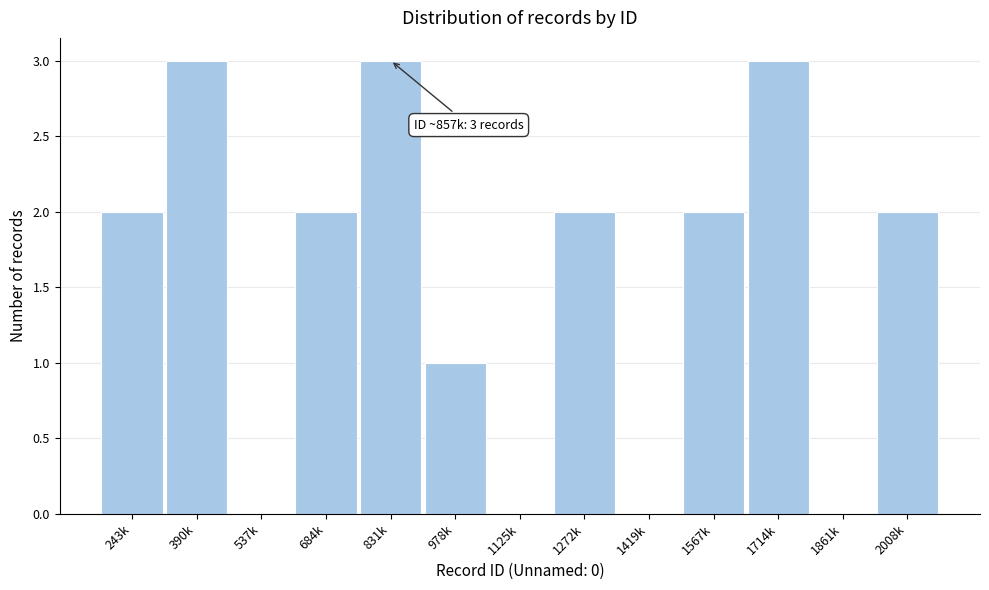

Reading left to right, what are all the values shown in this chart?

243k=2	390k=3	537k=0	684k=2	831k=3	978k=1	1125k=0	1272k=2	1419k=0	1567k=2	1714k=3	1861k=0	2008k=2